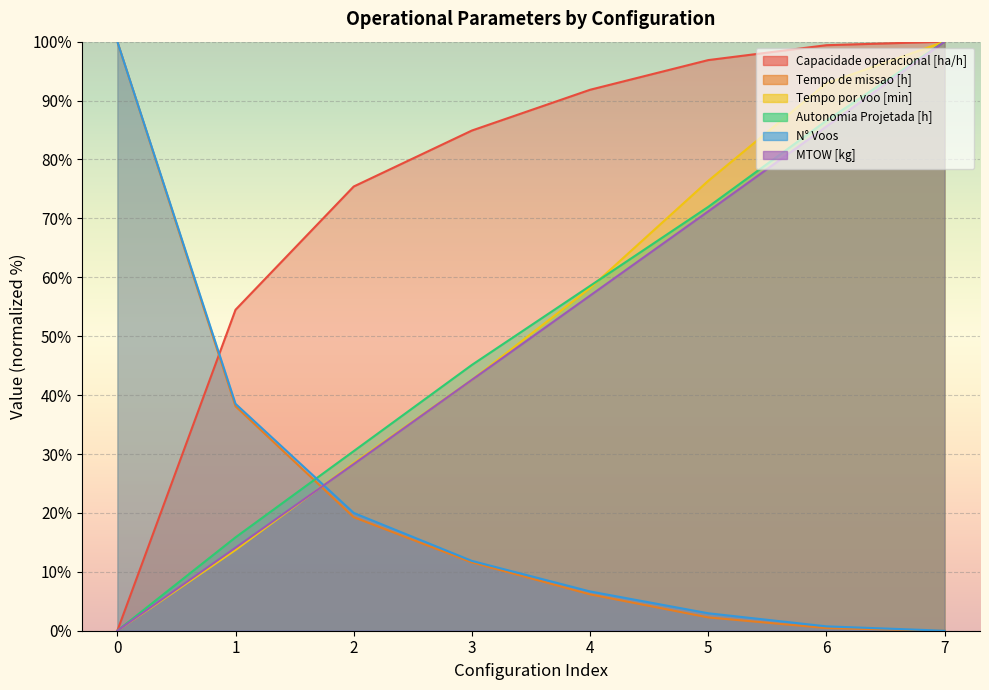

Which label corresponds to the largest value in the chart?

7